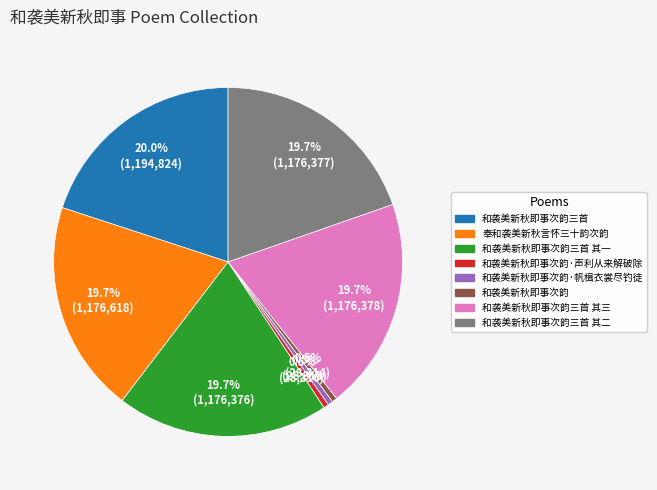

Does any single category account for the majority?

No